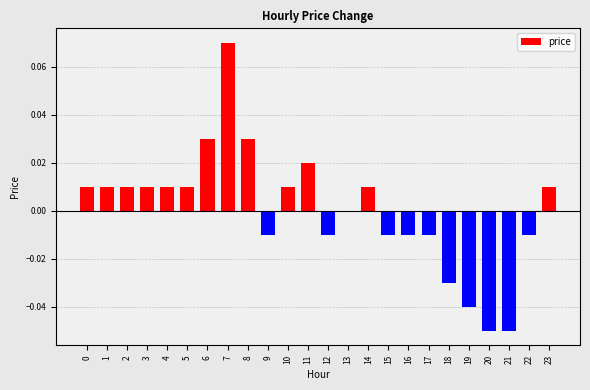

The chart shows a value of -0.0 at 17. True or false?

True